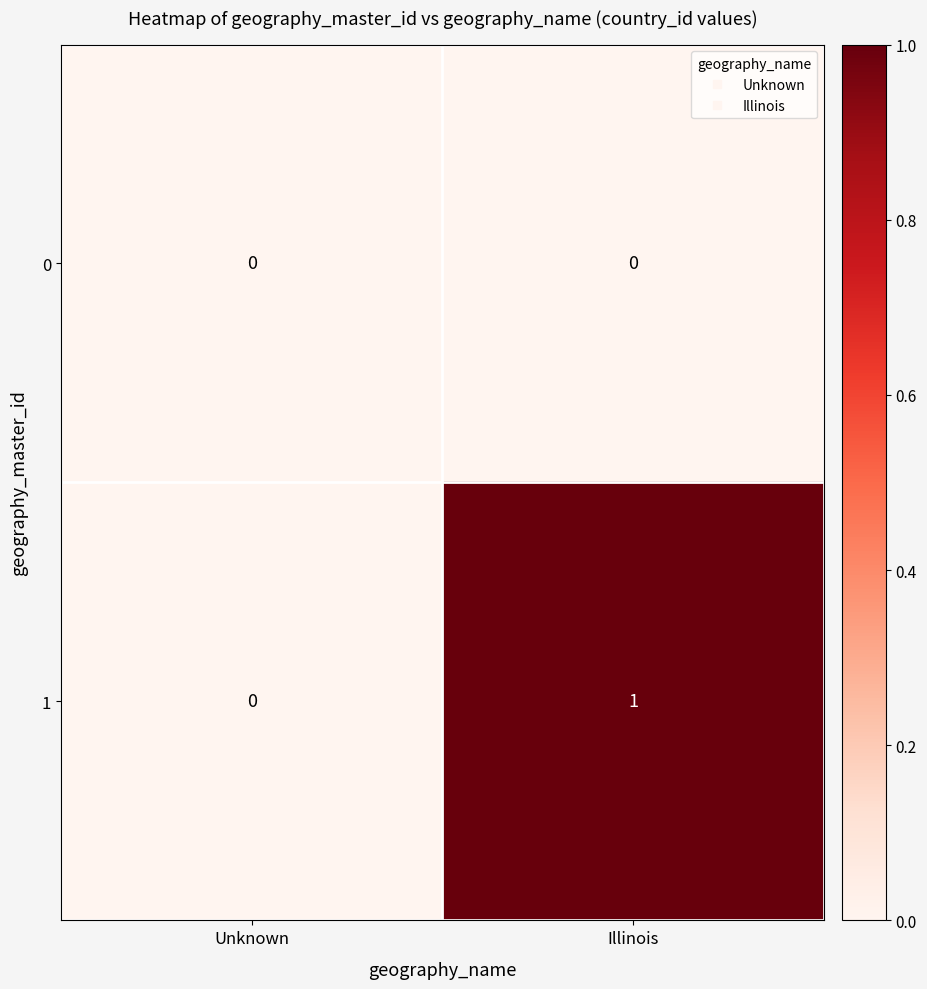

What is the spread (max minus min) of values at Illinois?

1